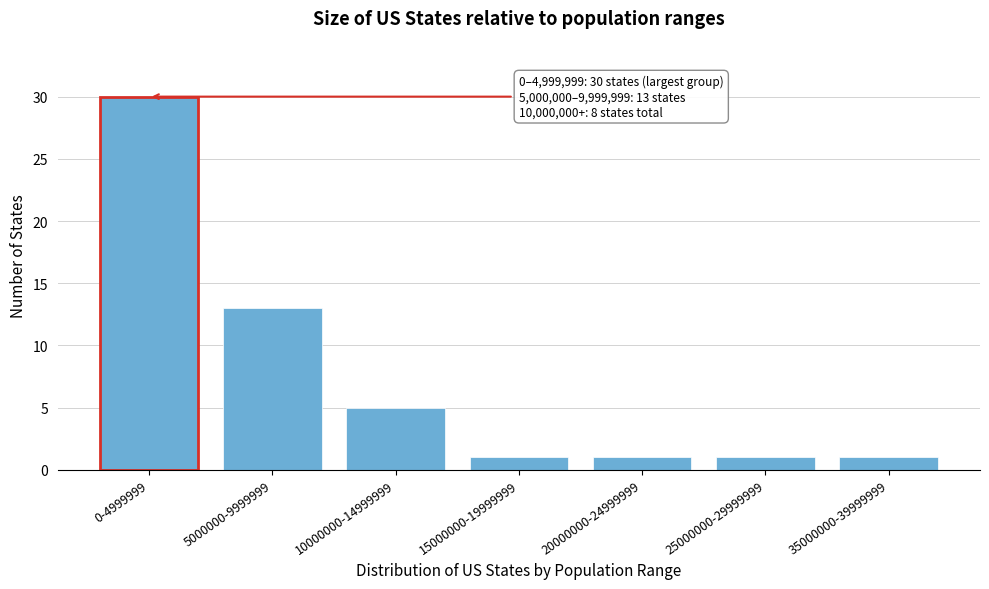

Reading left to right, transcribe all the data shown in this chart.

0-4999999=30	5000000-9999999=13	10000000-14999999=5	15000000-19999999=1	20000000-24999999=1	25000000-29999999=1	35000000-39999999=1